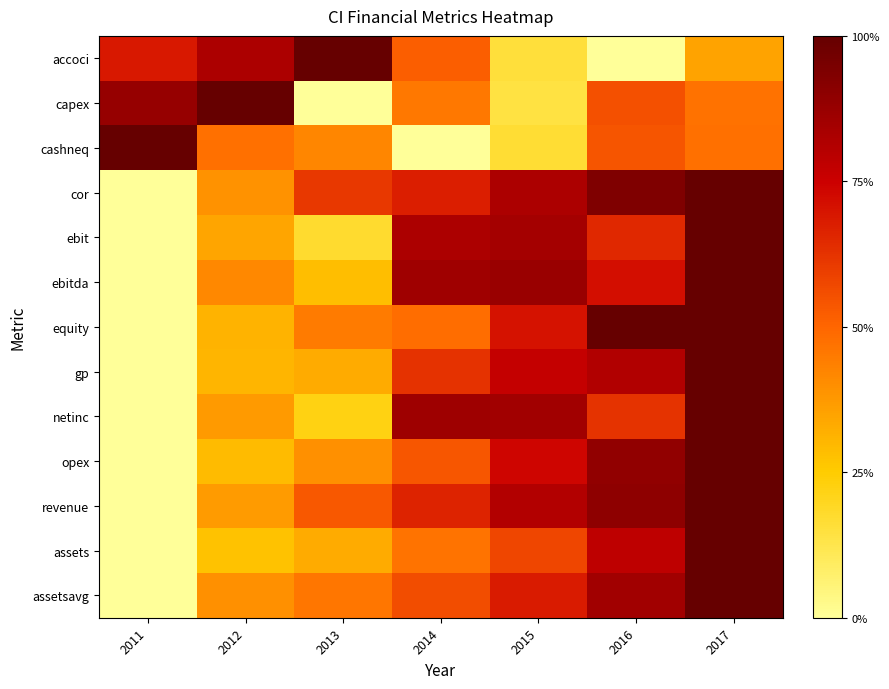

Rank the series by their maximum value, from lowest to highest.

accoci, capex, cashneq, cor, ebit, ebitda, equity, gp, netinc, opex, revenue, assets, assetsavg